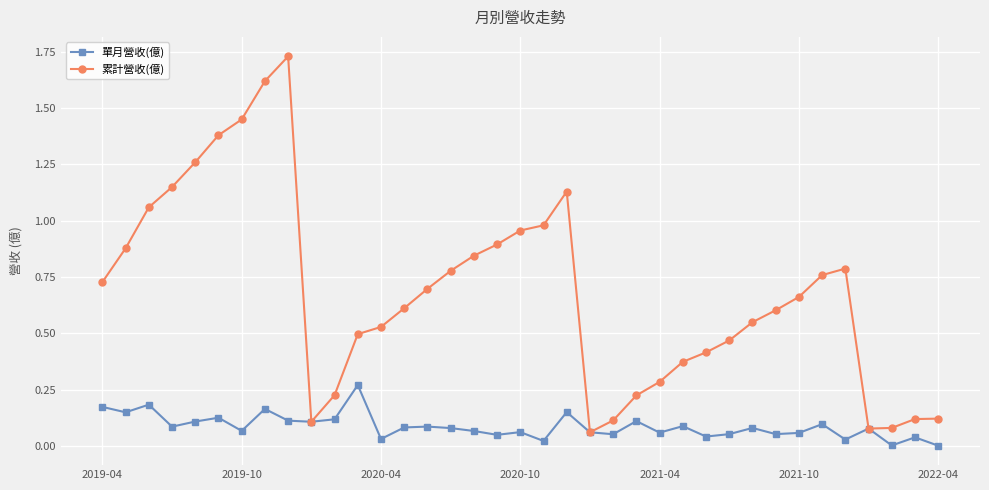

Rank the series by their average value, from highest to lowest.

累計營收(億), 單月營收(億)